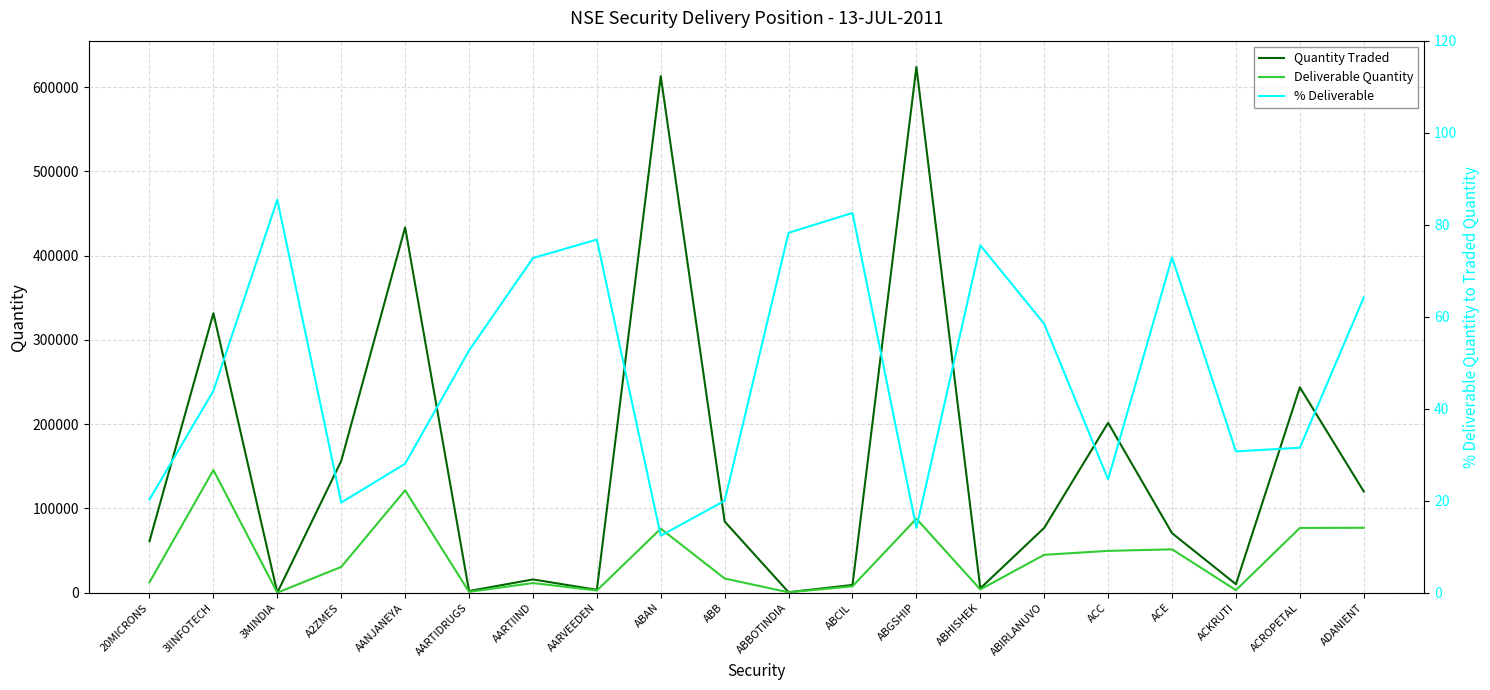

What is the value of the Quantity Traded point at the 1st from the left?

61198.0